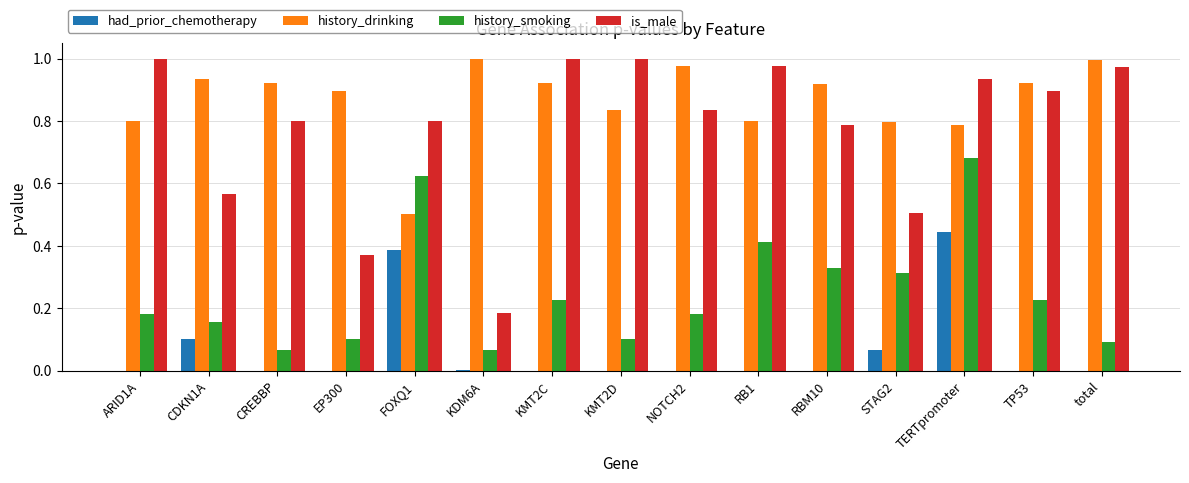

Between EP300 and NOTCH2, which series saw the biggest shift?

is_male